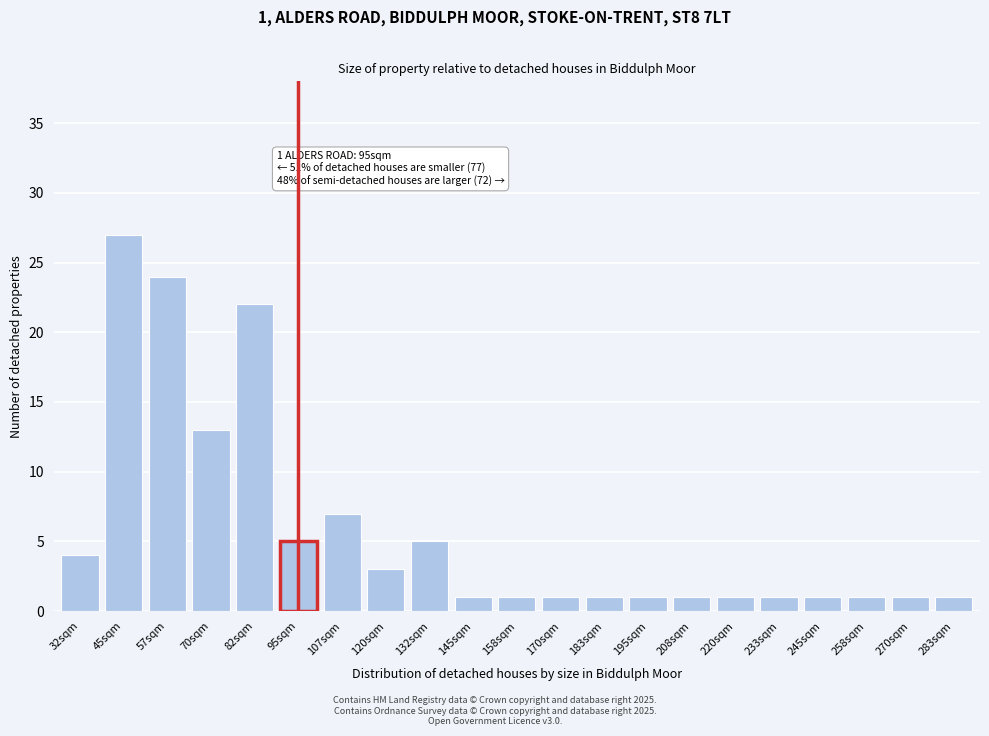

Reading left to right, what are all the values shown in this chart?

32sqm=4	45sqm=27	57sqm=24	70sqm=13	82sqm=22	95sqm=5	107sqm=7	120sqm=3	132sqm=5	145sqm=1	158sqm=1	170sqm=1	183sqm=1	195sqm=1	208sqm=1	220sqm=1	233sqm=1	245sqm=1	258sqm=1	270sqm=1	283sqm=1